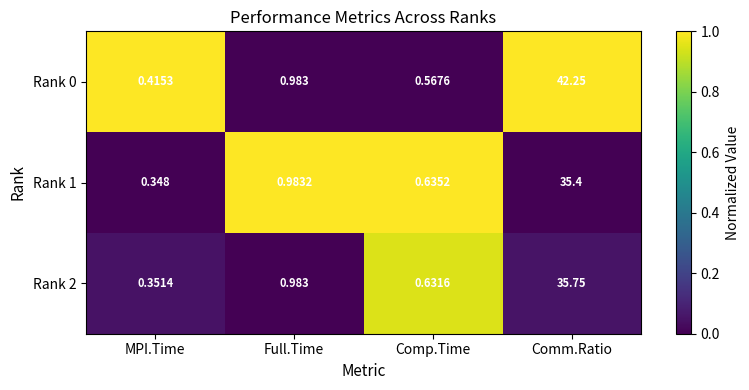

Which category has the highest value across all series?

Comm.Ratio